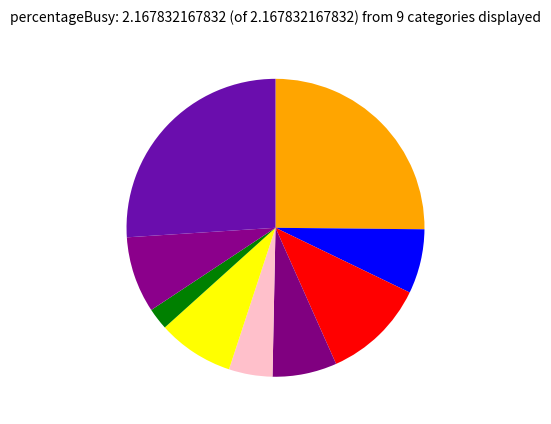

How many segments does this pie chart have?

9